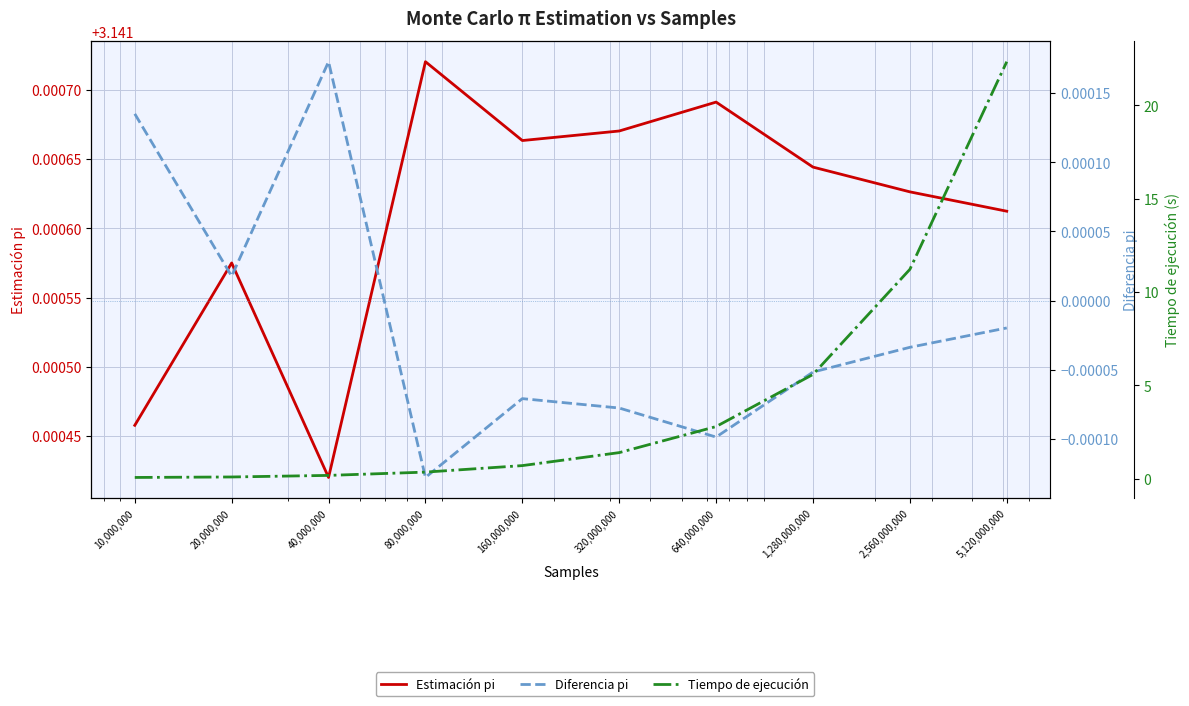

At which label does Diferencia pi first exceed 0?

10,000,000